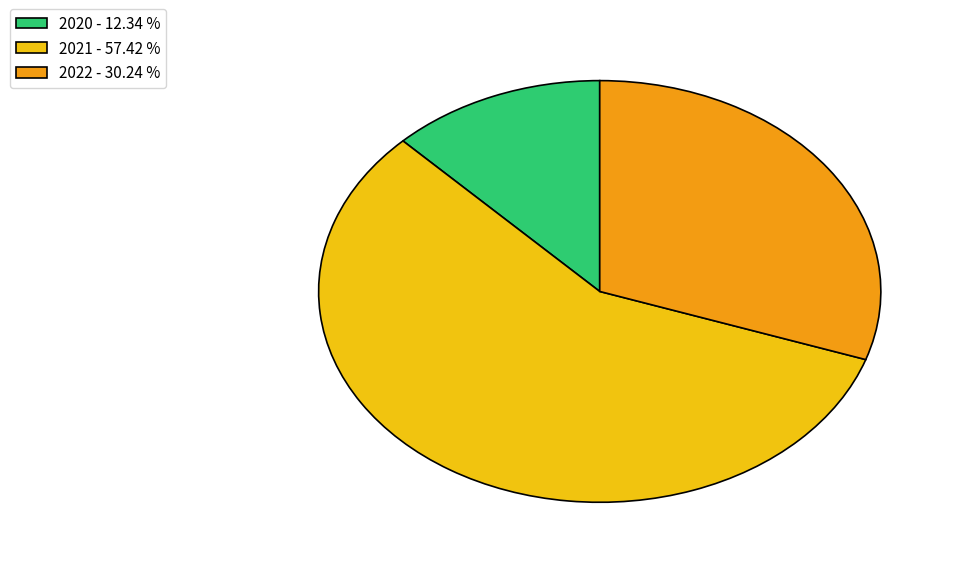

Rank the categories by value from highest to lowest.

2021 - 57.42 %, 2022 - 30.24 %, 2020 - 12.34 %